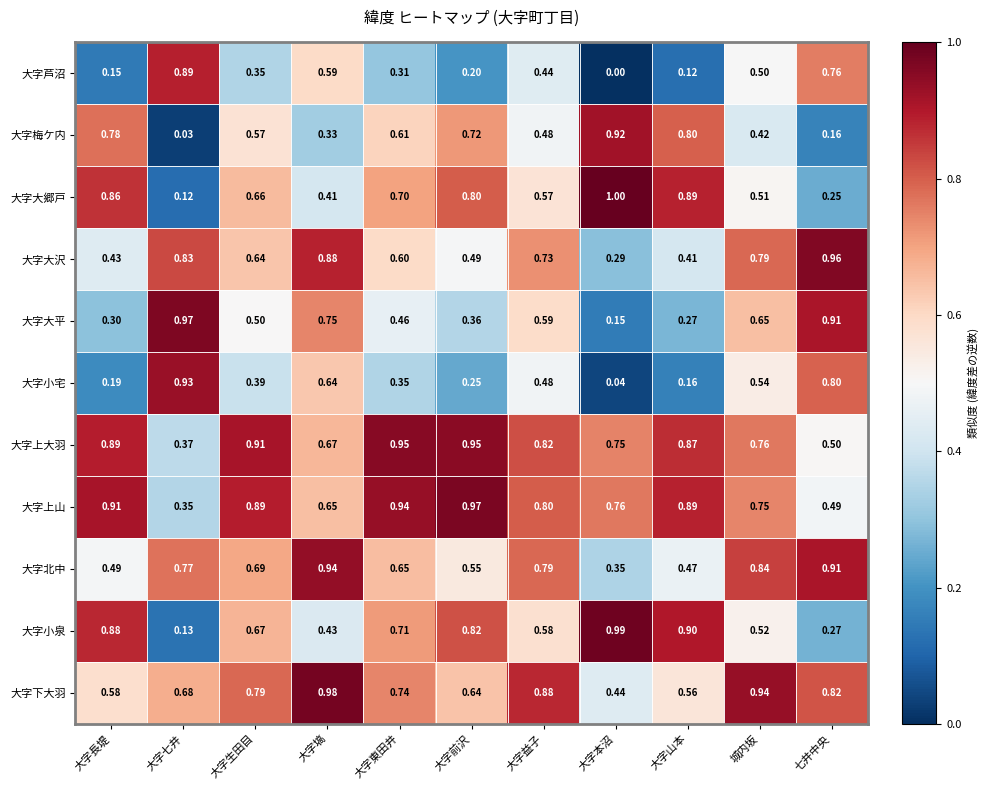

Where is 大字大沢 nearest to the value 0?

大字本沼